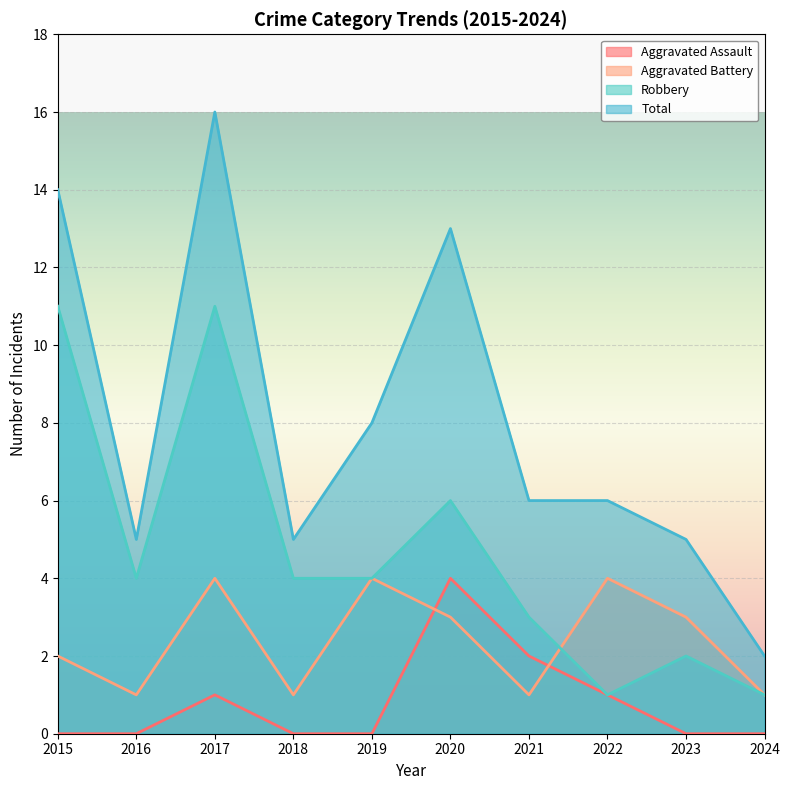

What is the total value across all series at 2020?

26